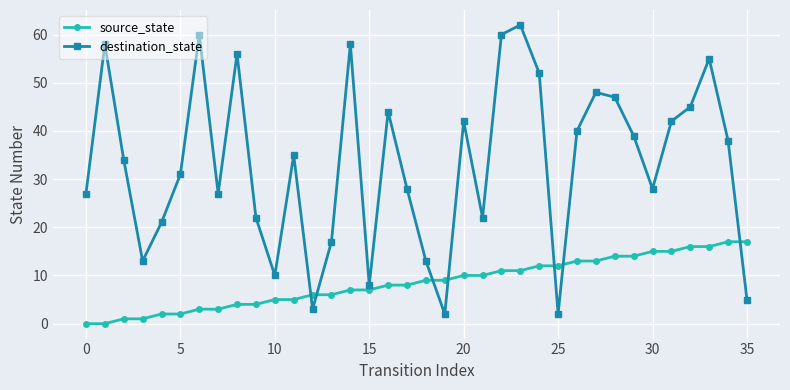

Reading left to right, list all the values displayed in this chart.

source_state: 0	0	1	1	2	2	3	3	4	4	5	5	6	6	7	7	8	8	9	9	10	10	11	11	12	12	13	13	14	14	15	15	16	16	17	17
destination_state: 27	58	34	13	21	31	60	27	56	22	10	35	3	17	58	8	44	28	13	2	42	22	60	62	52	2	40	48	47	39	28	42	45	55	38	5